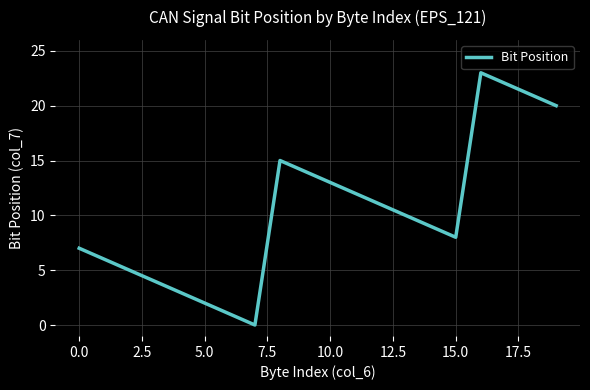

What is the maximum value shown in the chart?

23